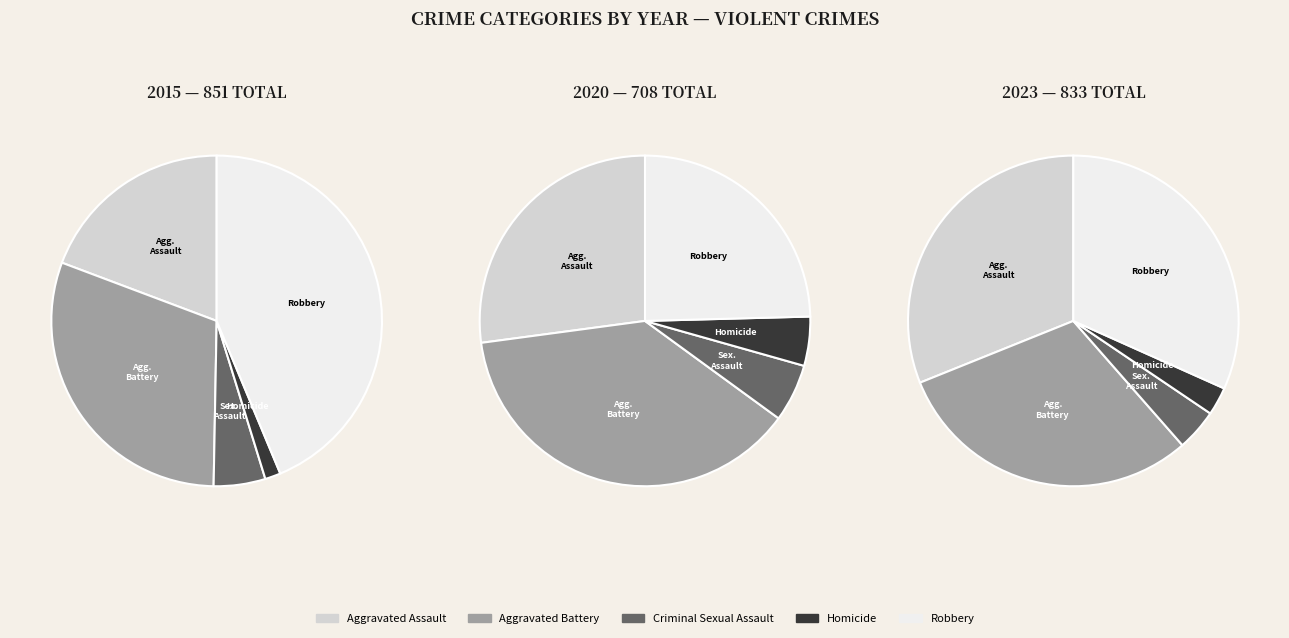

The Aggravated Battery slice represents 40% of the pie. True or false?

False